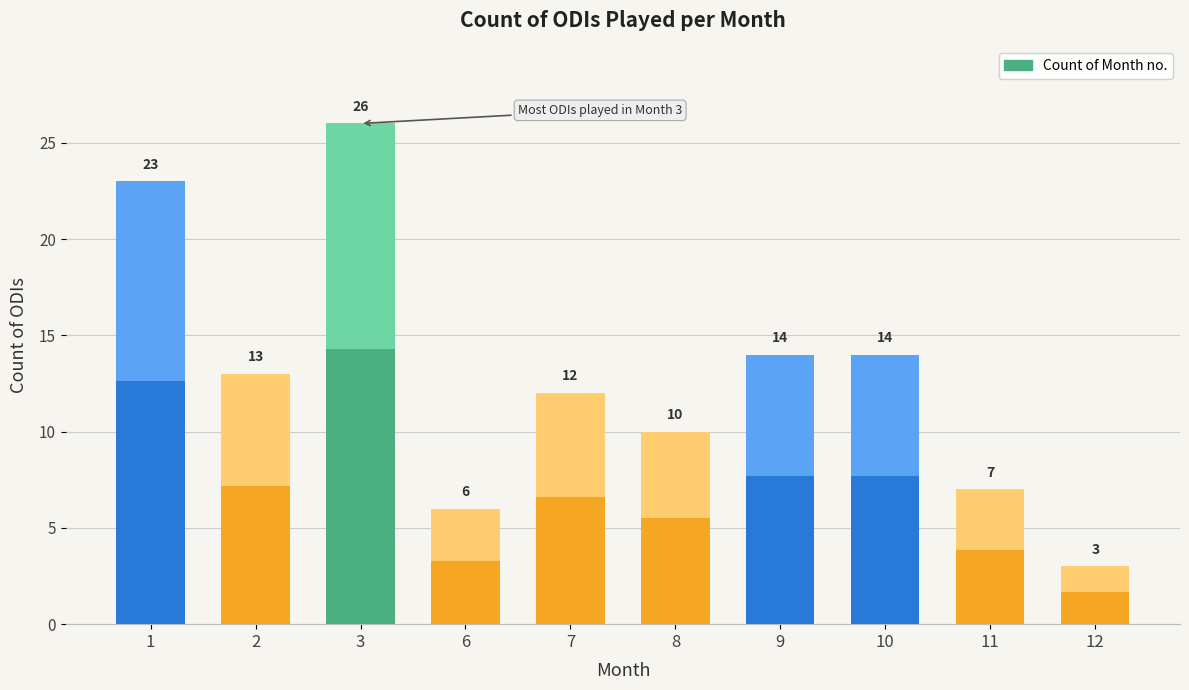

List the labels in order of value, smallest first.

12, 6, 11, 8, 7, 2, 9, 10, 1, 3